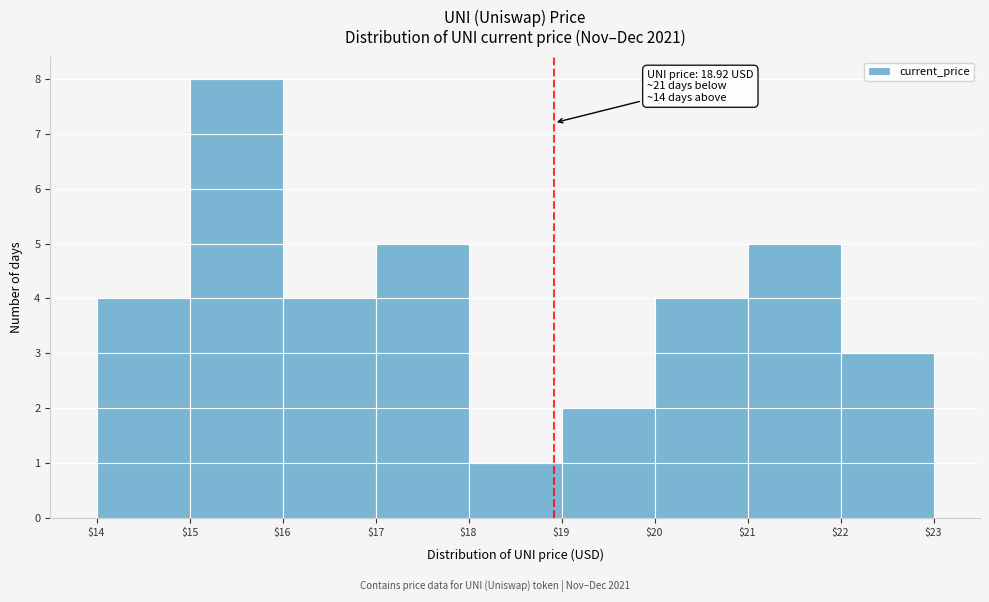

Over which range of the x-axis is the bar tallest?

$15 to $16